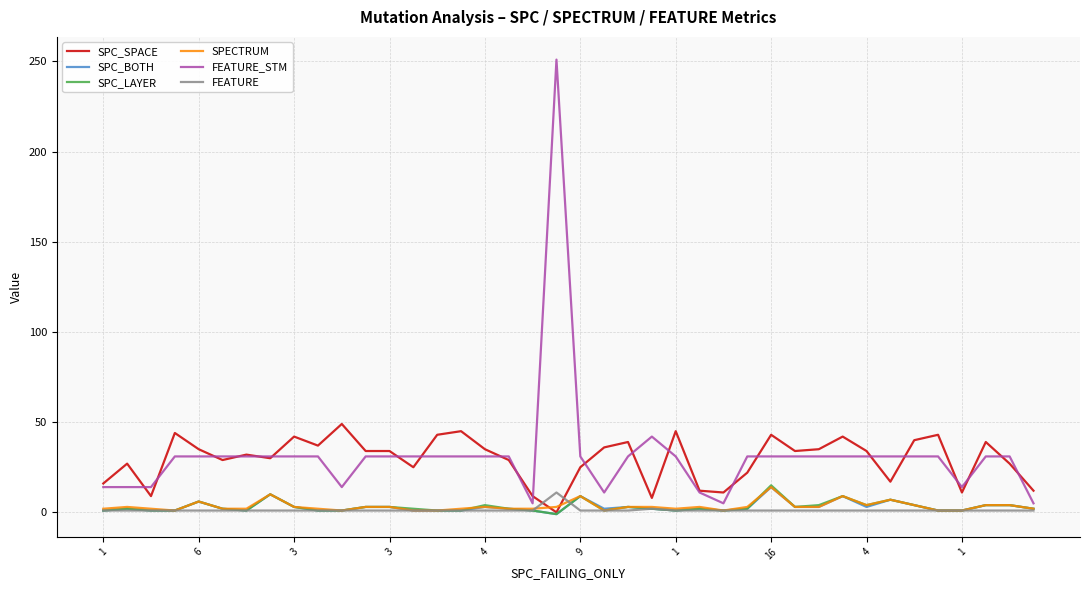

What is the maximum value for SPC_LAYER?

15